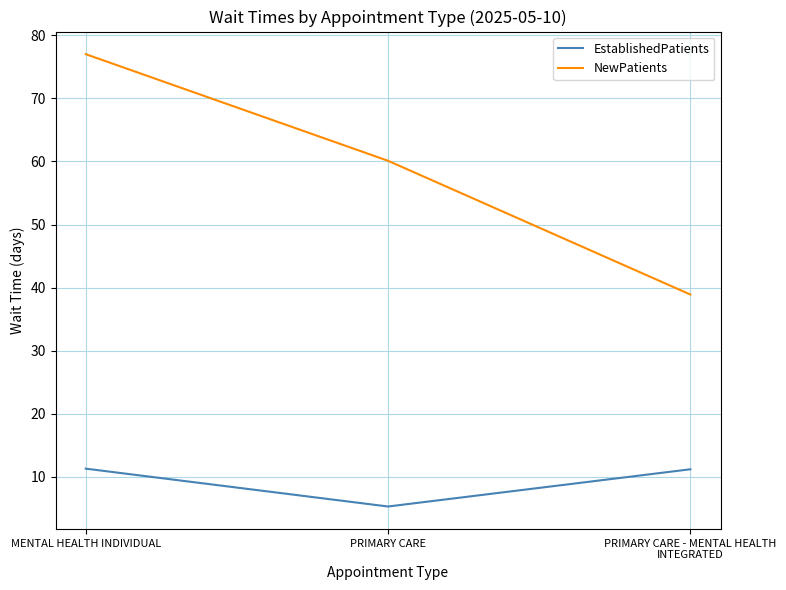

True or false: NewPatients has a value of 23.6 at MENTAL HEALTH INDIVIDUAL.

False